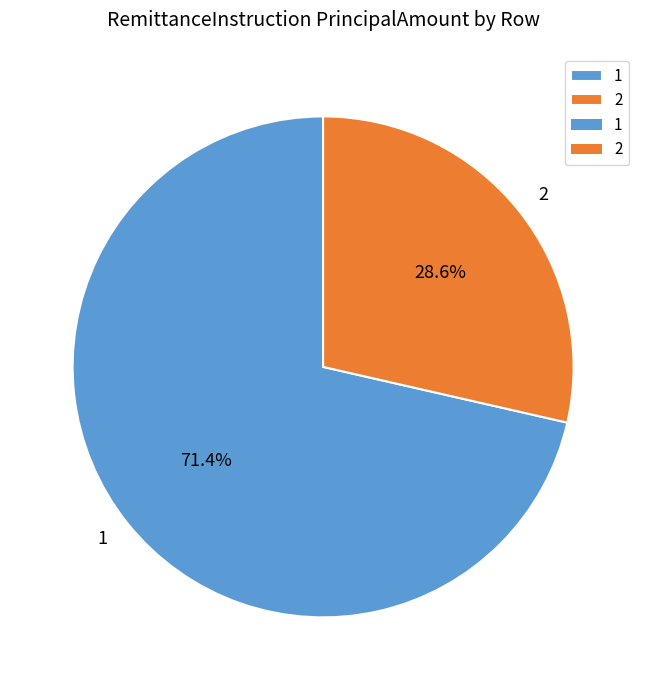

How many segments does this pie chart have?

2